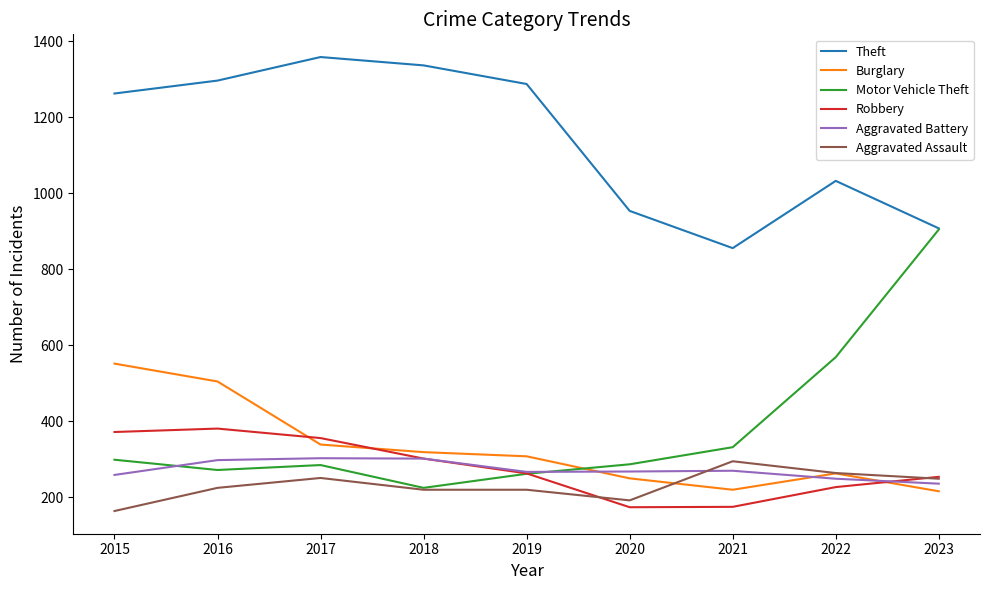

At which label does Robbery first exceed 263?

2015